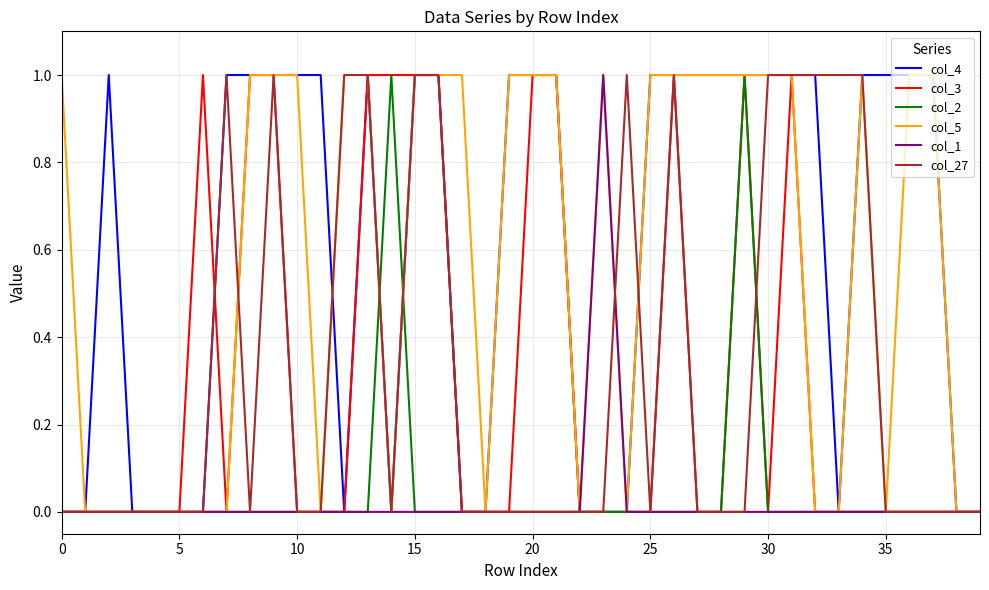

What is the sum of all col_5 values?

23